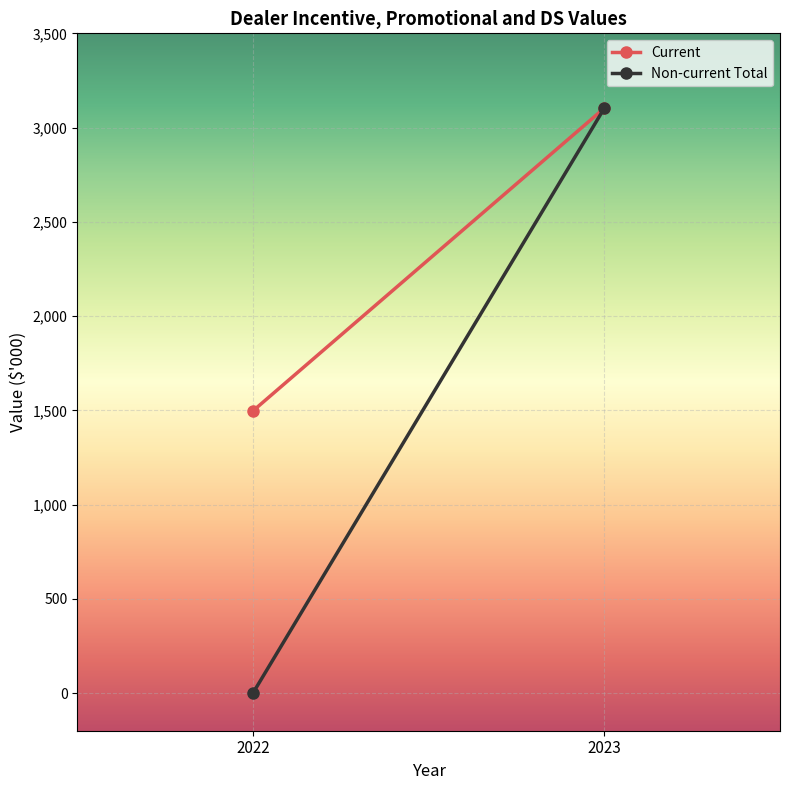

How many lines are shown in the chart?

2